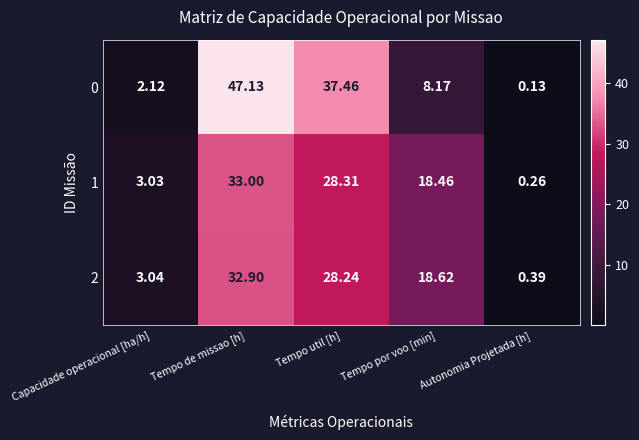

Which category has the highest value in the 1 series?

Tempo de missao [h]